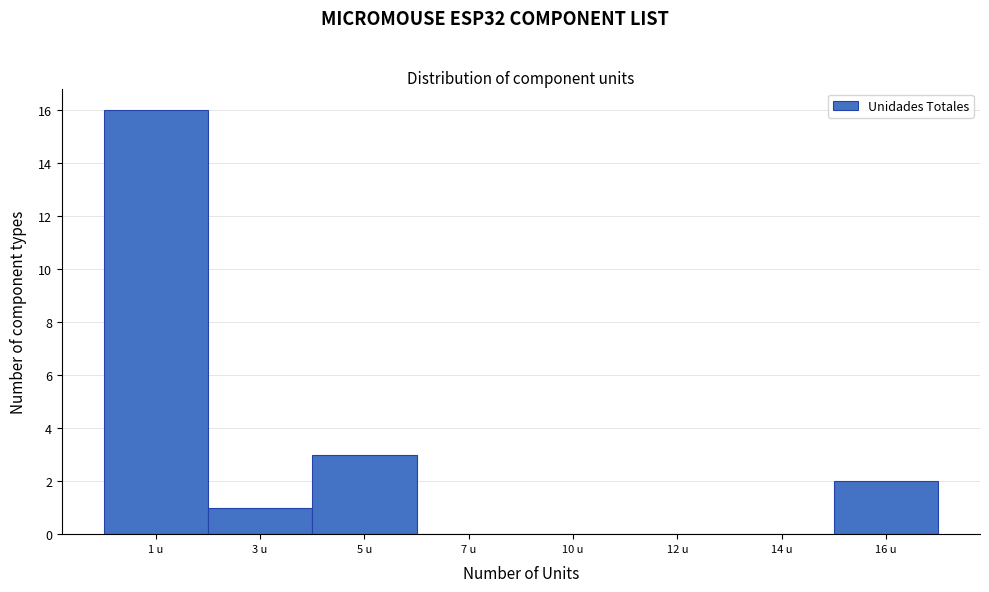

Reading left to right, extract all data points from this chart.

1 u=16	3 u=1	5 u=3	7 u=0	10 u=0	12 u=0	14 u=0	16 u=2